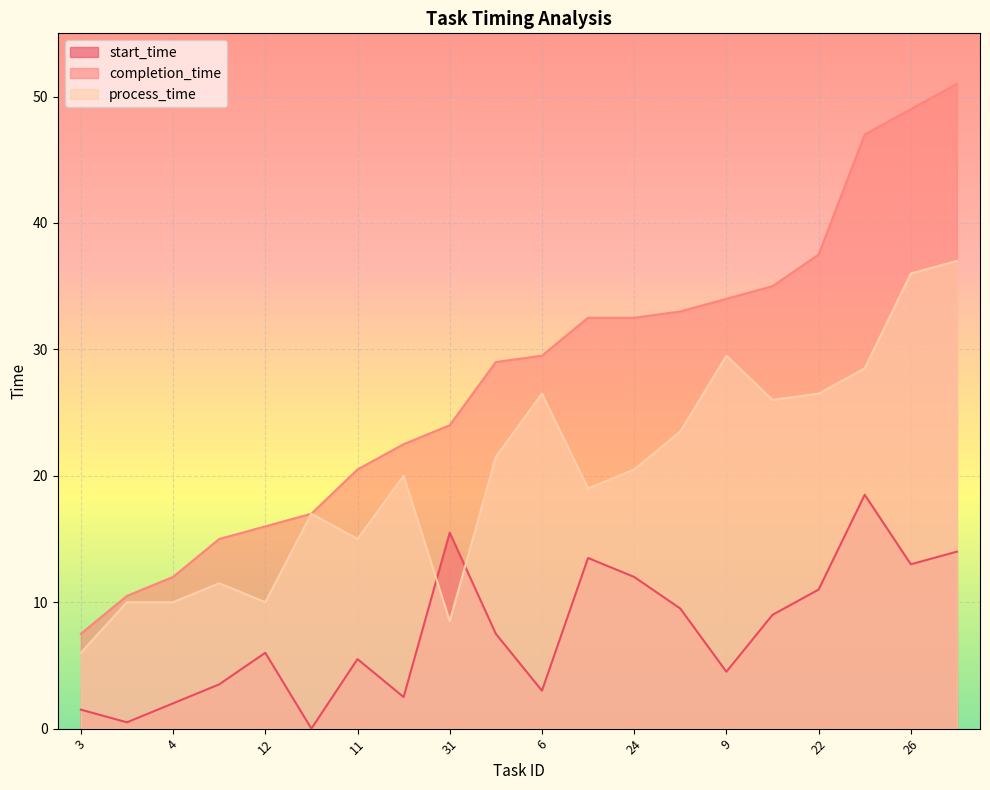

The value of start_time at 18 is 5.6. True or false?

False